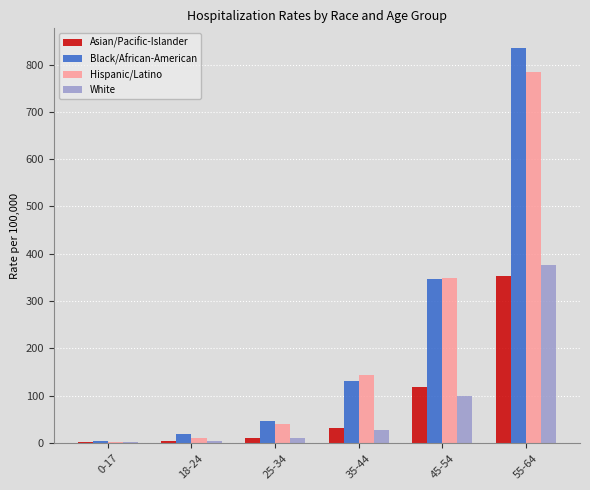

What is the sum of all Black/African-American values?

1384.8